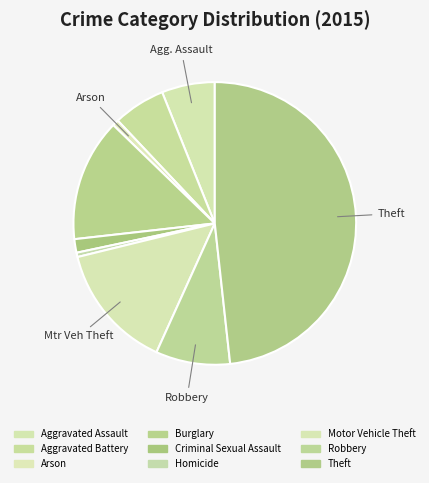

The Robbery slice represents 22% of the pie. True or false?

False